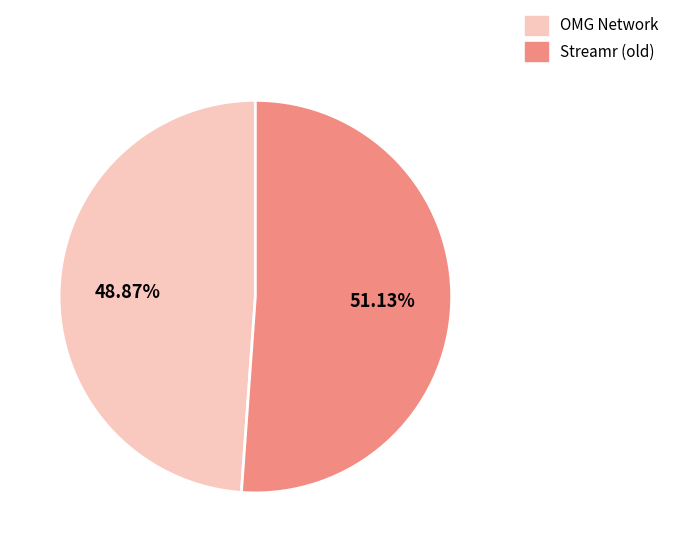

What percentage do OMG Network and Streamr (old) together represent?

100.0%